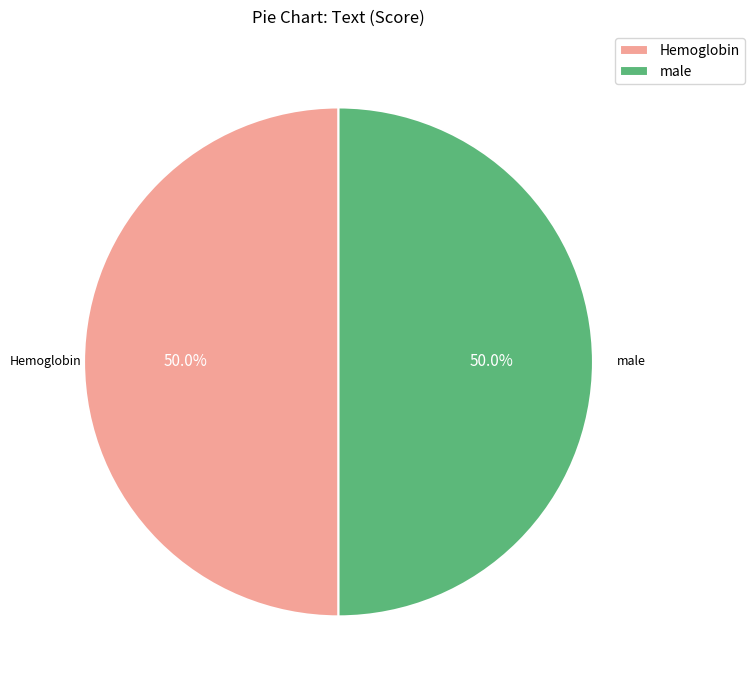

The Hemoglobin slice represents 60% of the pie. True or false?

False